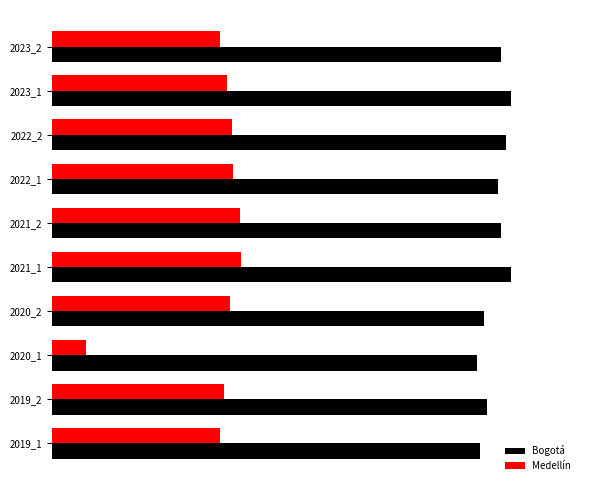

What are all the series names shown in the legend?

Bogotá, Medellín